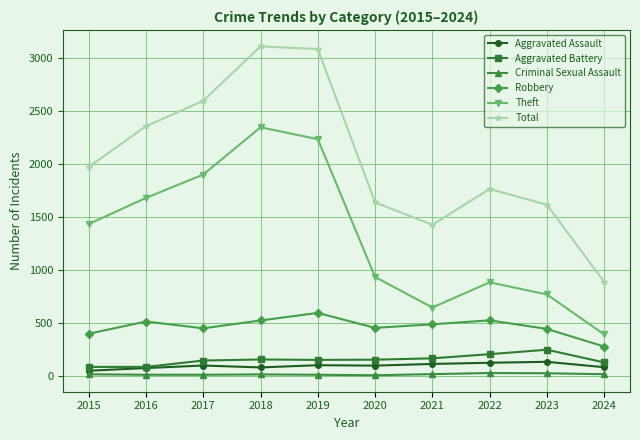

Which series has the widest spread of values?

Total